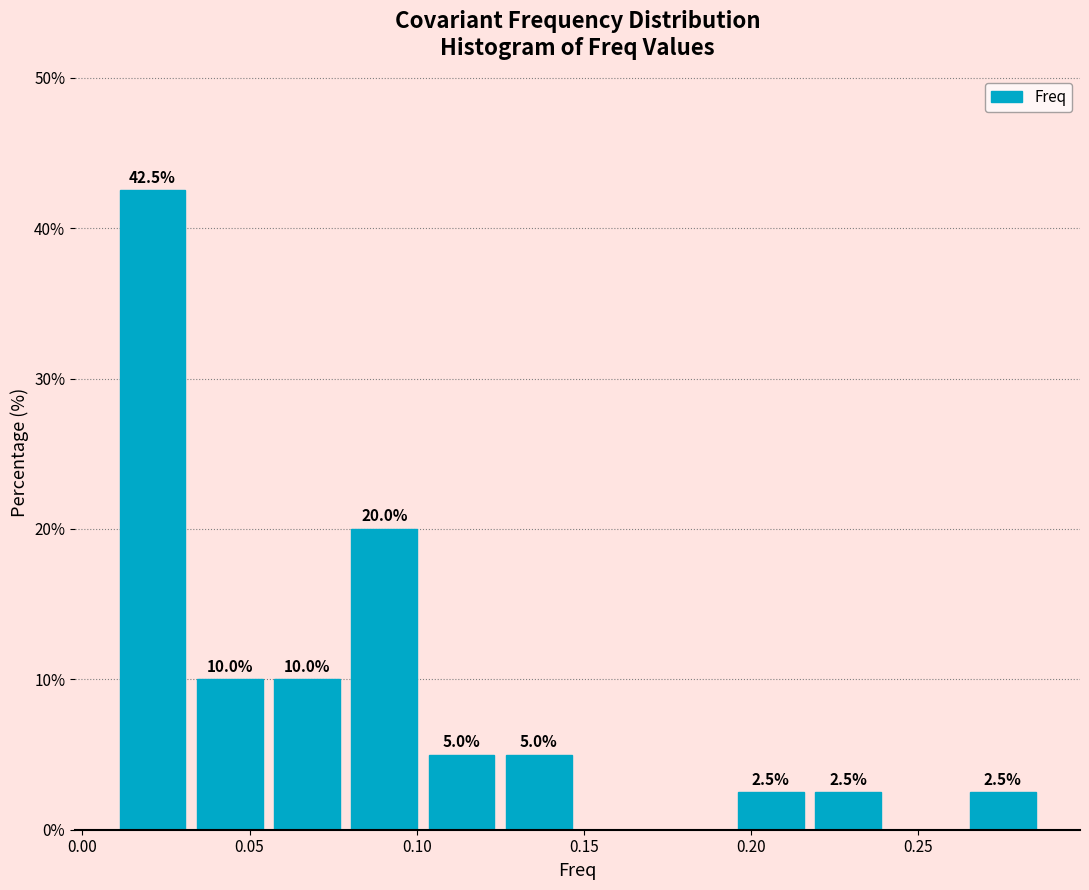

Over which range of the x-axis is the bar tallest?

0.010 to 0.035